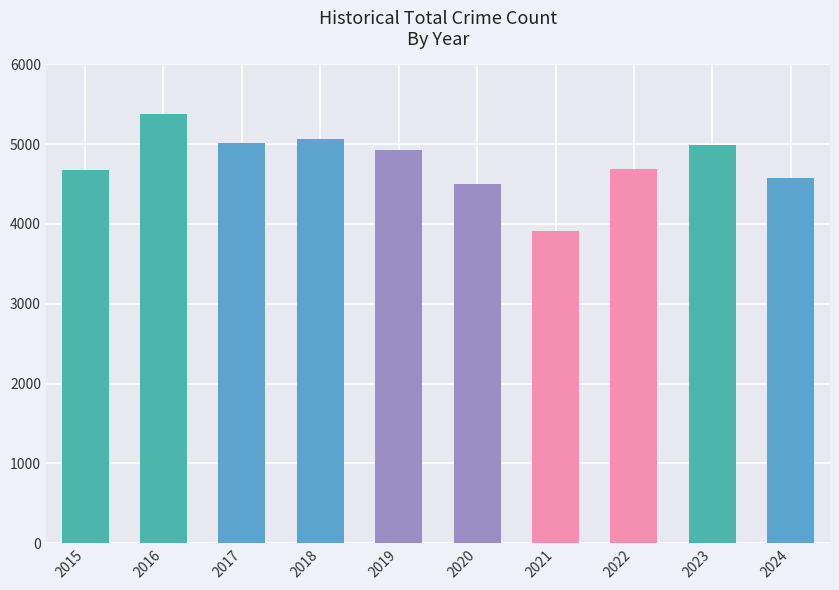

Are the bars horizontal?

No